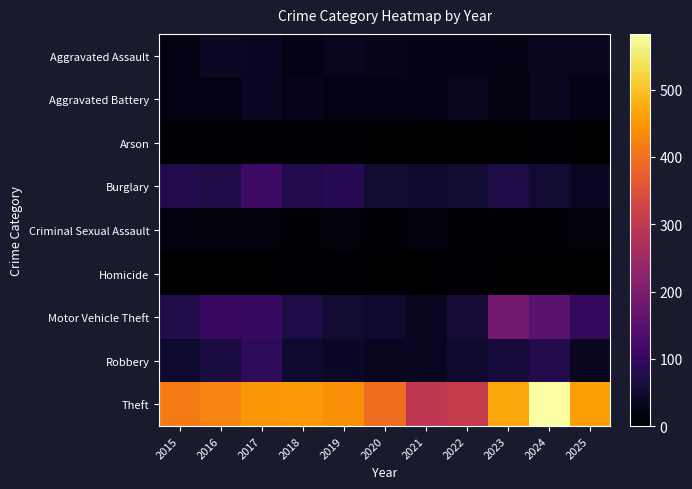

List the series in order of their peak value, highest first.

Theft, Motor Vehicle Theft, Burglary, Robbery, Aggravated Assault, Aggravated Battery, Criminal Sexual Assault, Arson, Homicide